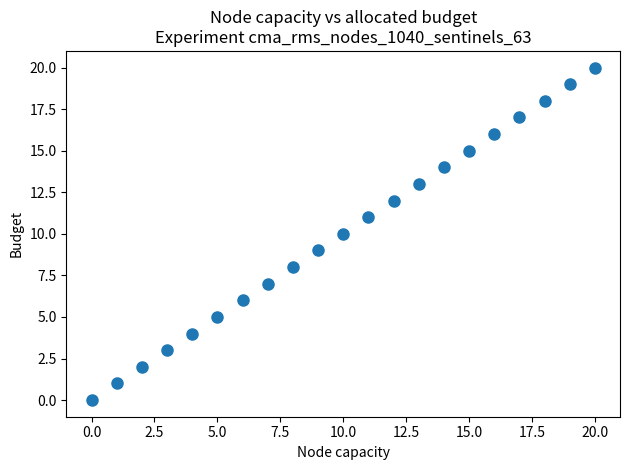

What is the range of Y values (max minus min)?

20